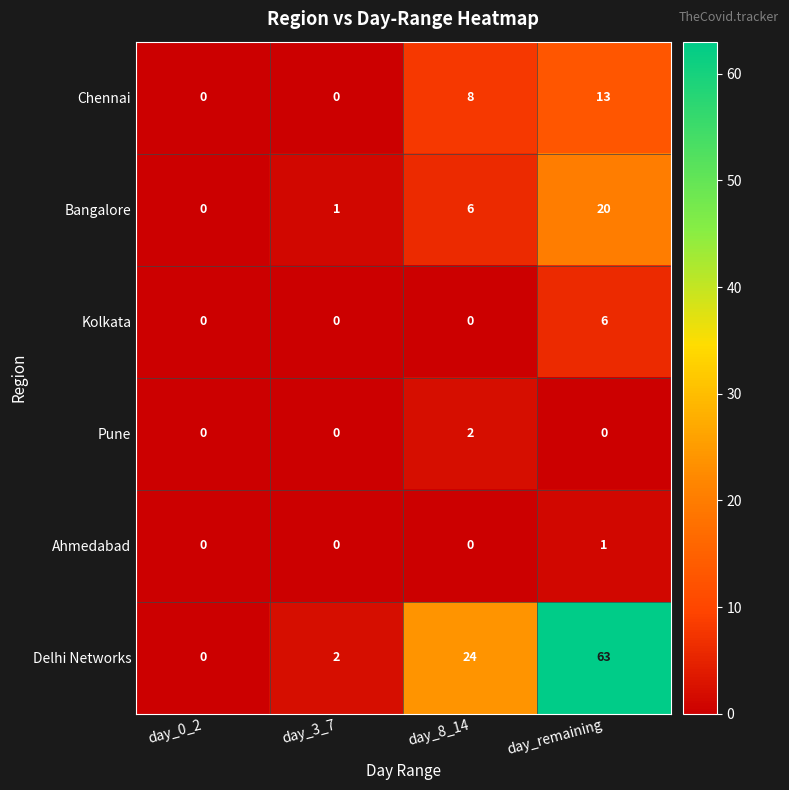

The value of Ahmedabad at day_remaining is 2. True or false?

False